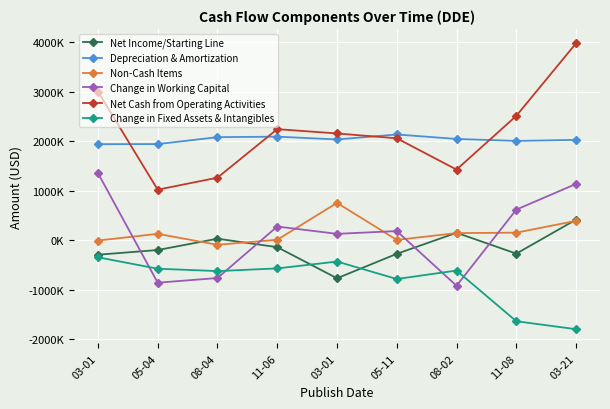

What are all the series names shown in the legend?

Net Income/Starting Line, Depreciation & Amortization, Non-Cash Items, Change in Working Capital, Net Cash from Operating Activities, Change in Fixed Assets & Intangibles